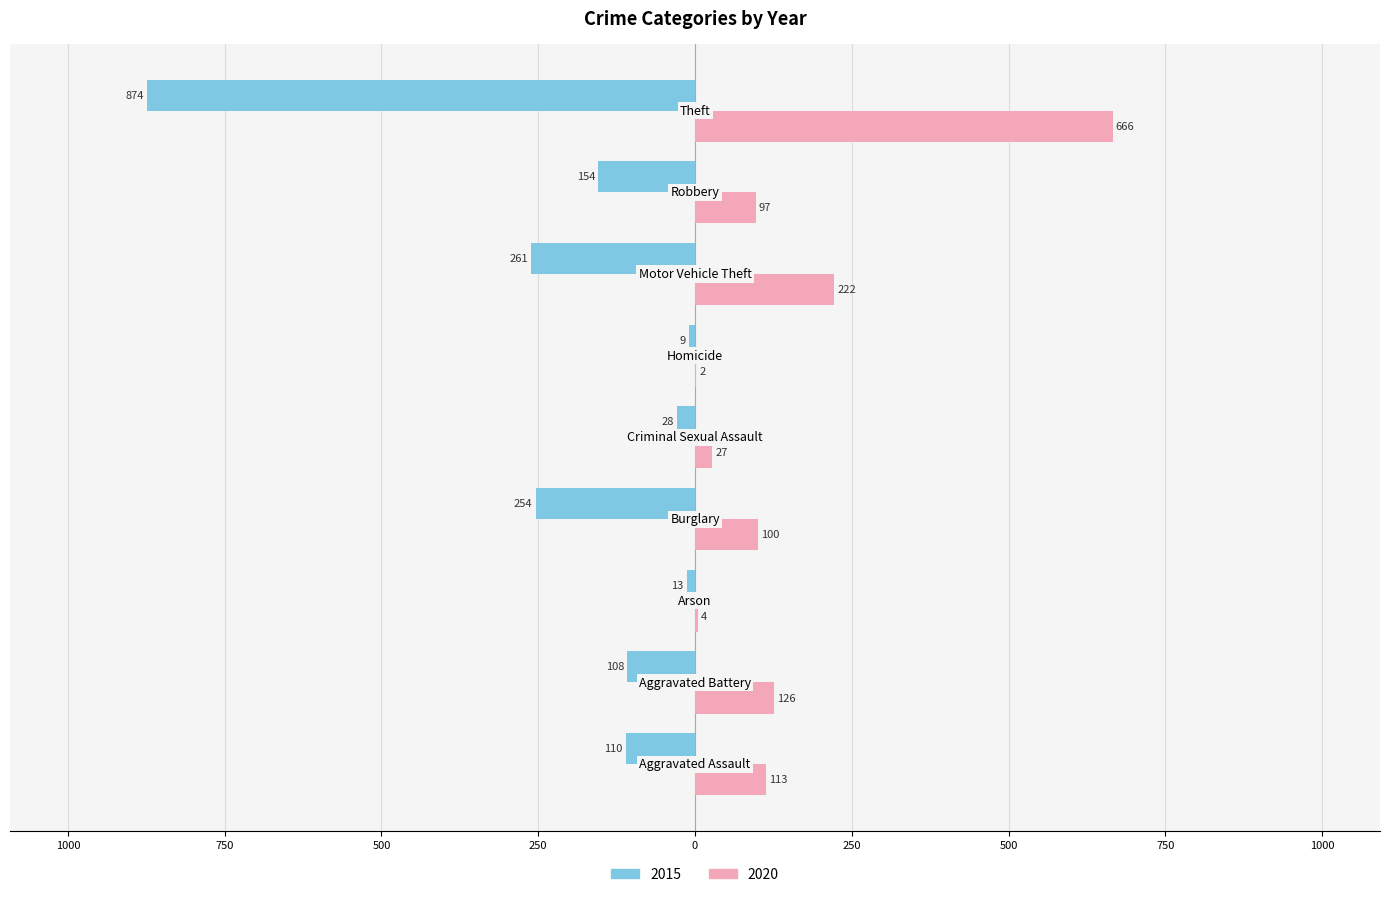

Which category has the lowest value in the 2020 series?

Homicide